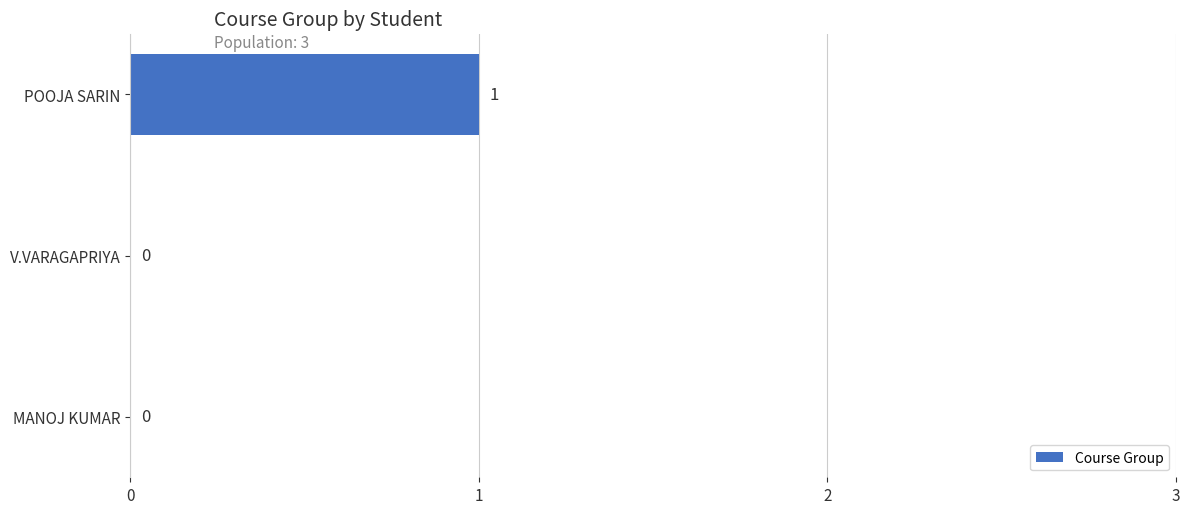

Between V.VARAGAPRIYA and POOJA SARIN, which is larger?

POOJA SARIN